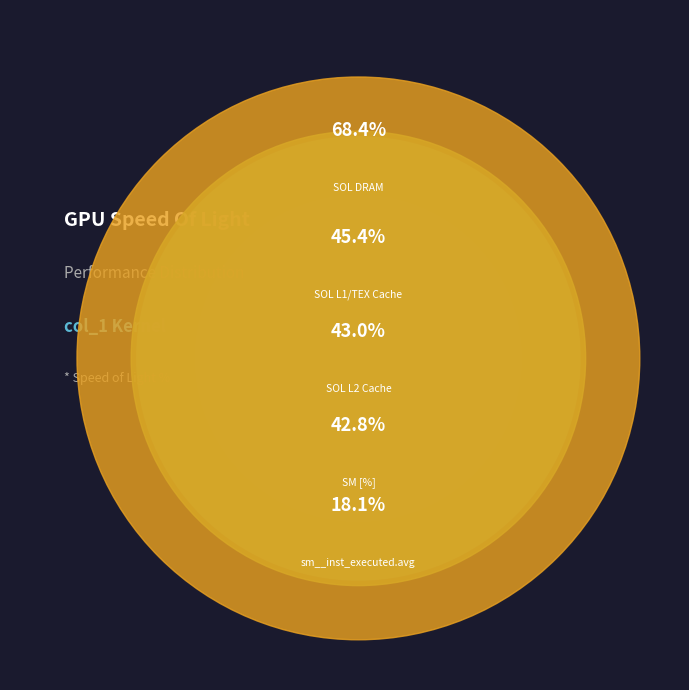

Is SM [%] the majority of the pie?

No